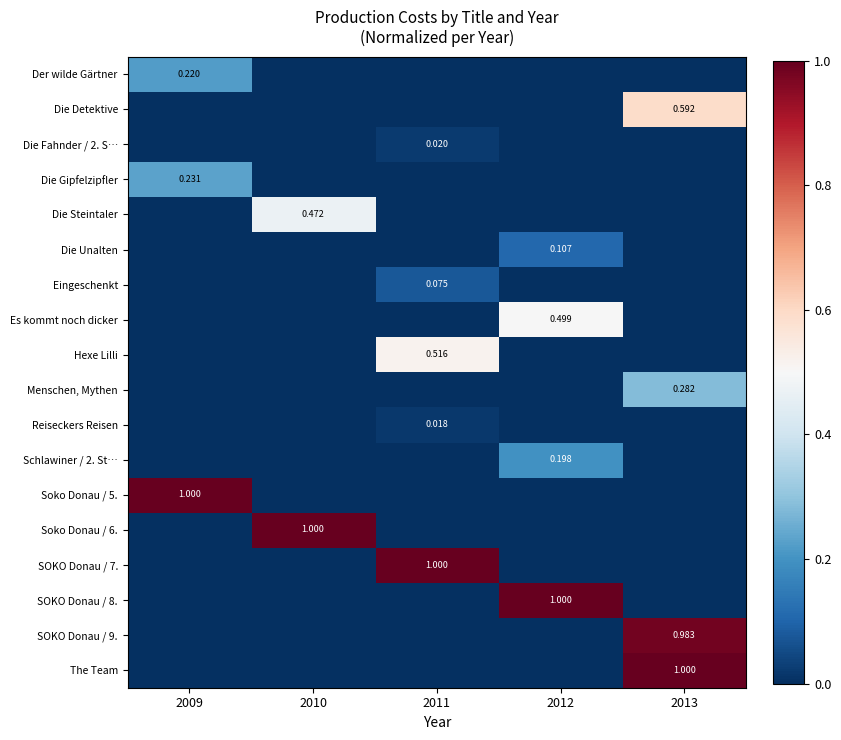

At which category is the sum across all series the highest?

2013